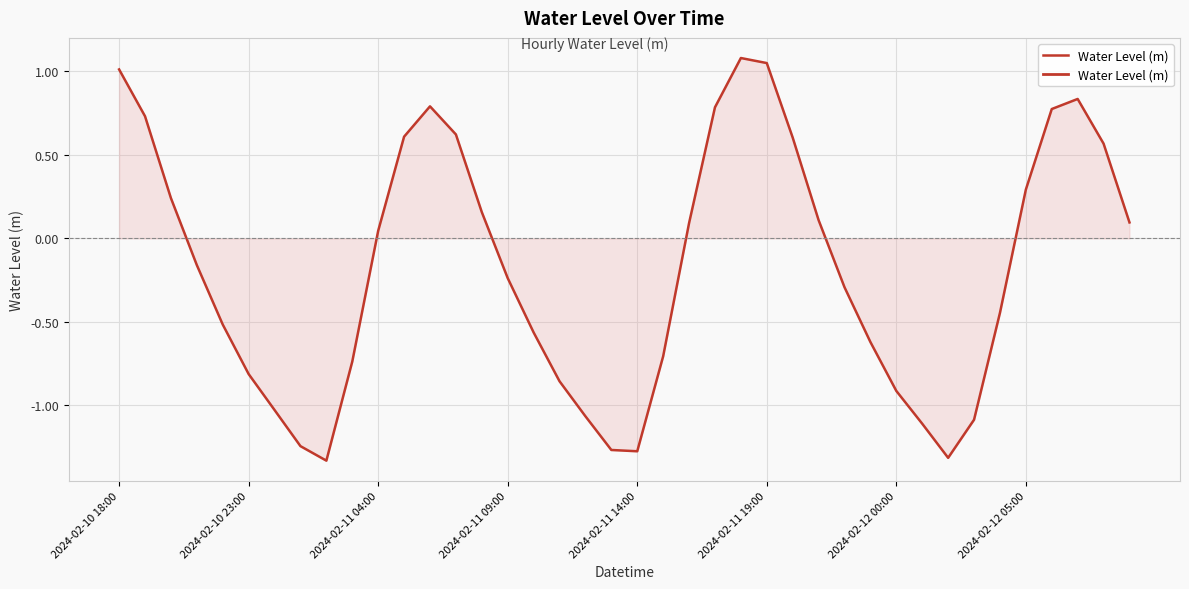

Does the chart display data point markers on the line(s)?

No